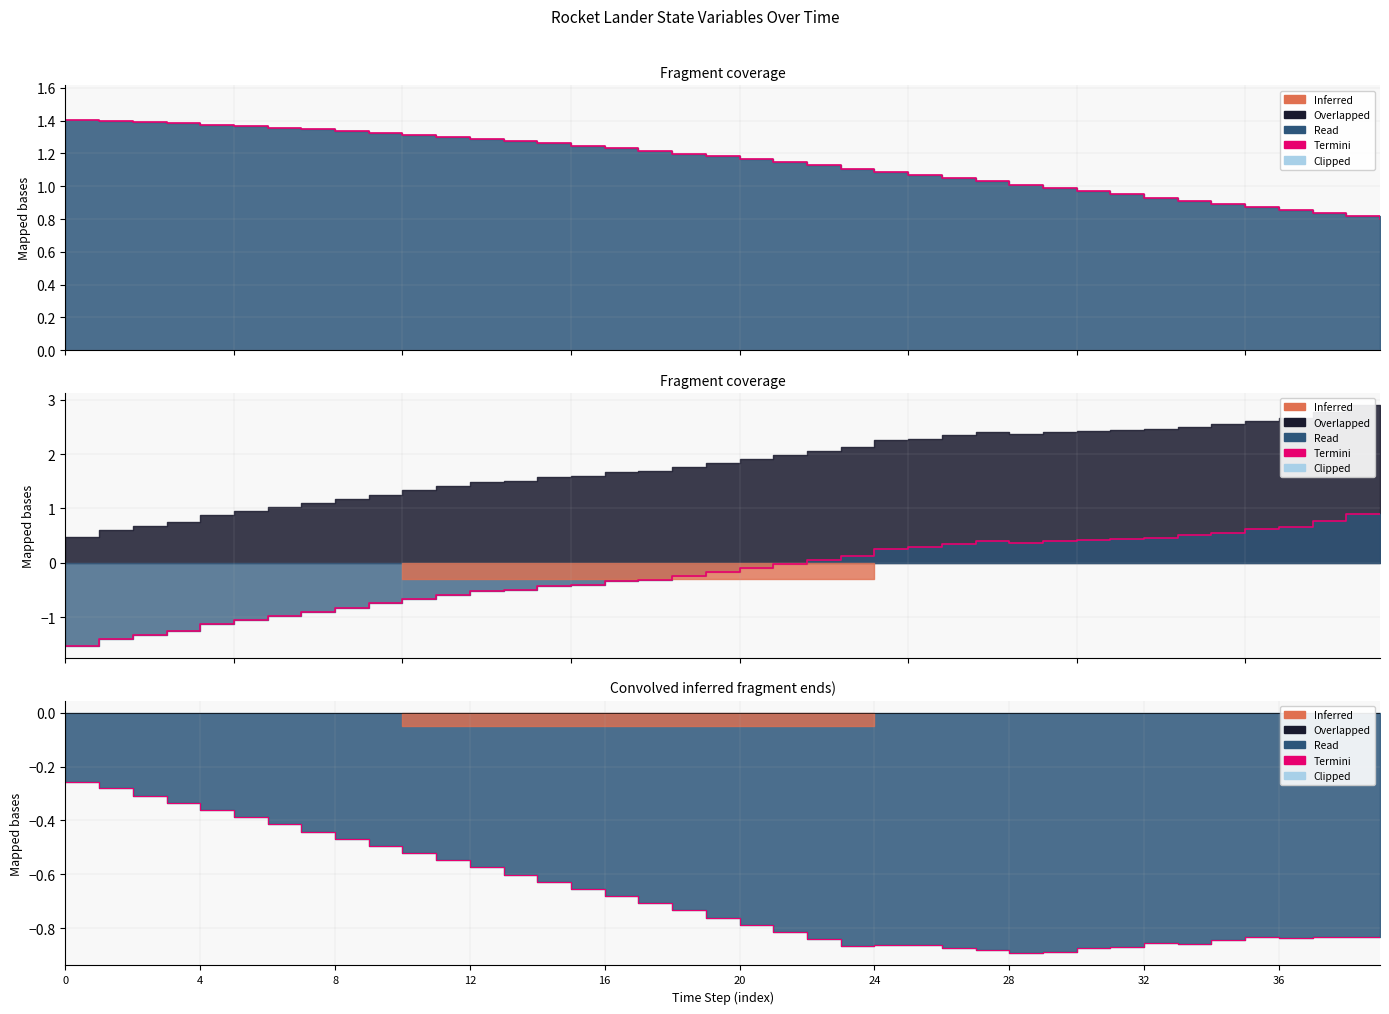

What is the label of the 36th point from the left?

35